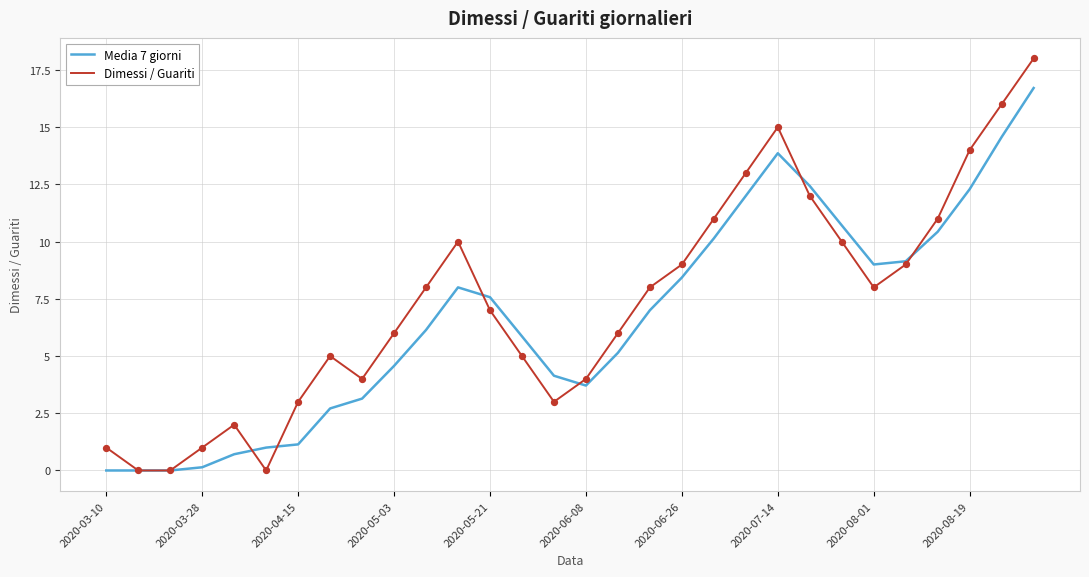

Which series has the widest spread of values?

Dimessi / Guariti